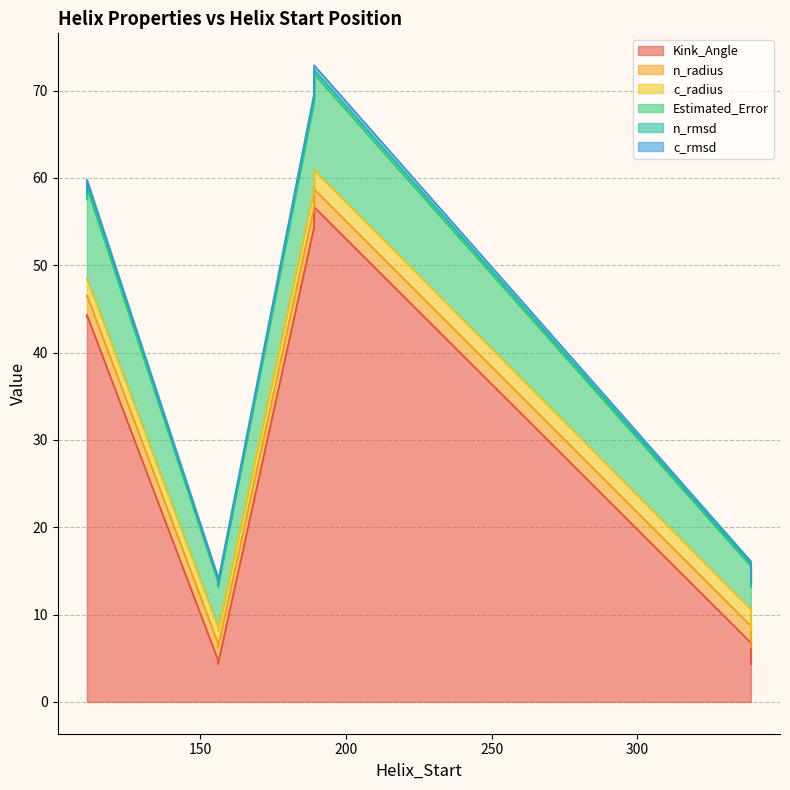

List the series in order of their peak value, highest first.

Kink_Angle, Estimated_Error, n_radius, c_radius, n_rmsd, c_rmsd